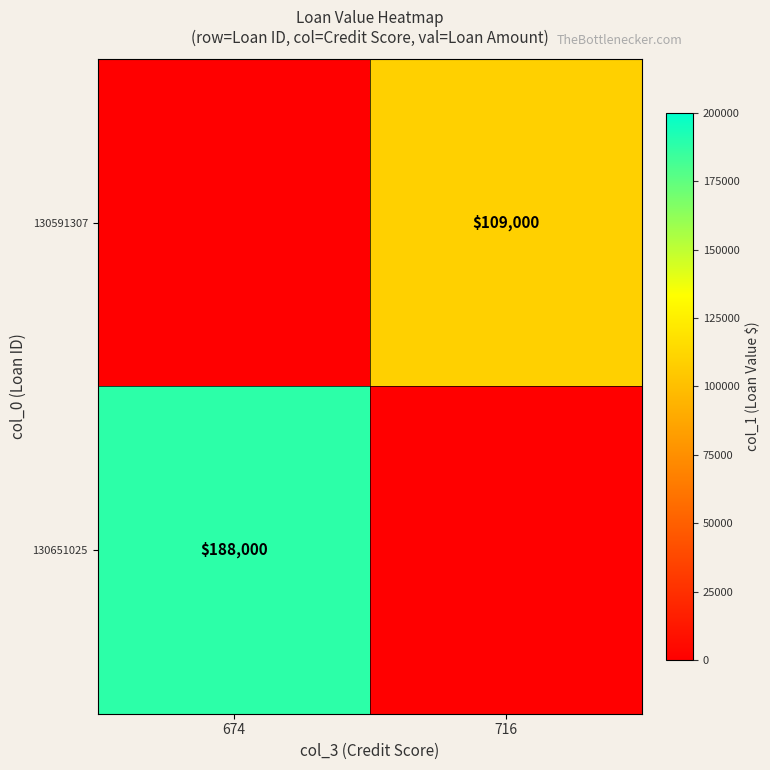

Is it true that 130591307 equals 109000 at 716?

True